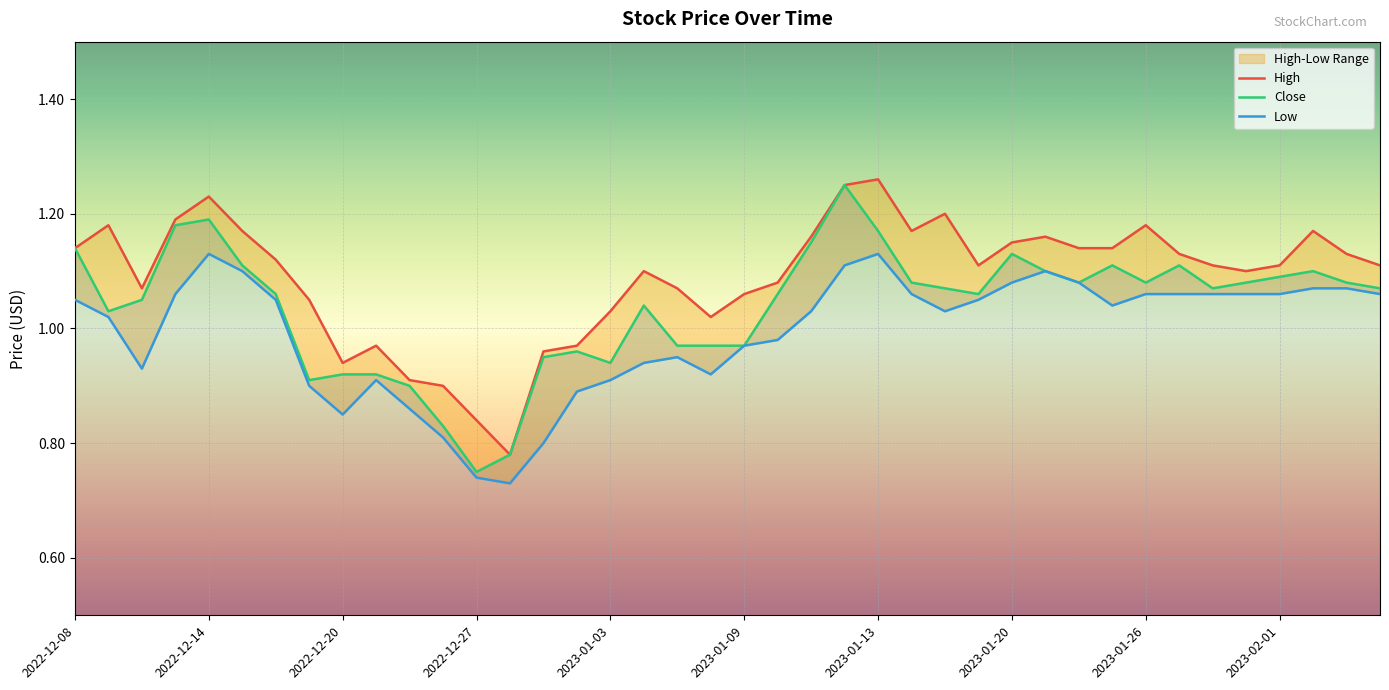

What is the spread (max minus min) of values at 2022-12-27?

0.1